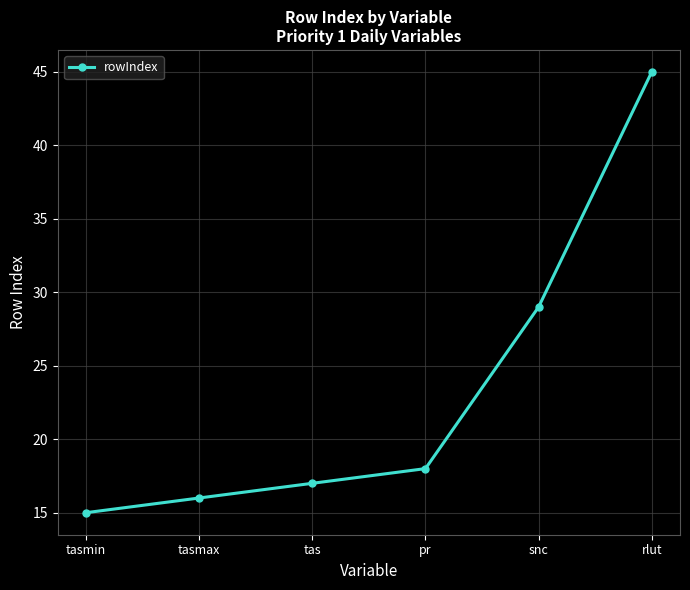

Rank the categories by value from lowest to highest.

tasmin, tasmax, tas, pr, snc, rlut